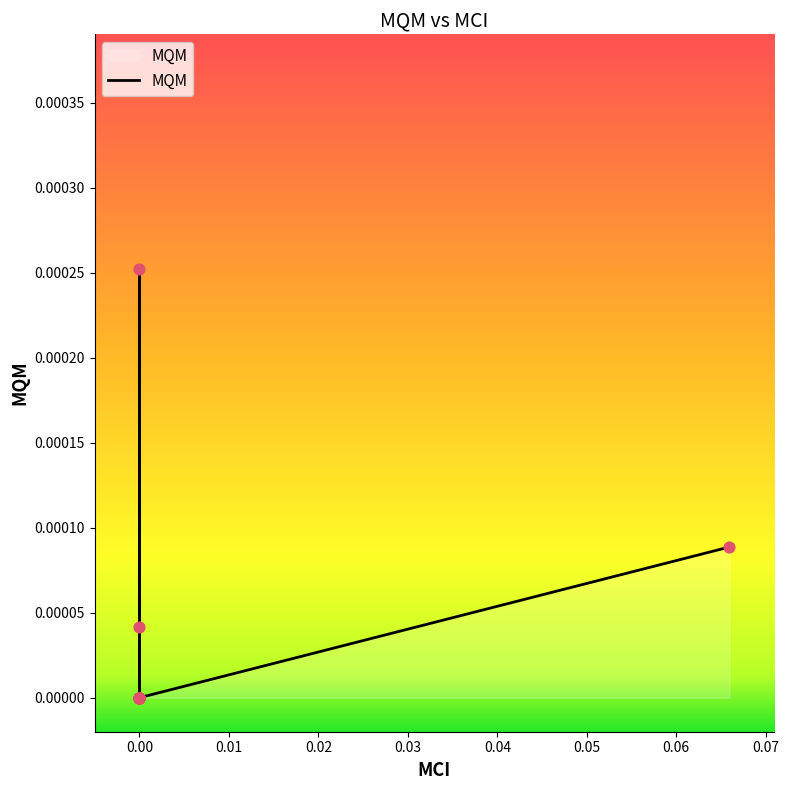

Which has a higher value, 0.05 or 0.04?

0.05